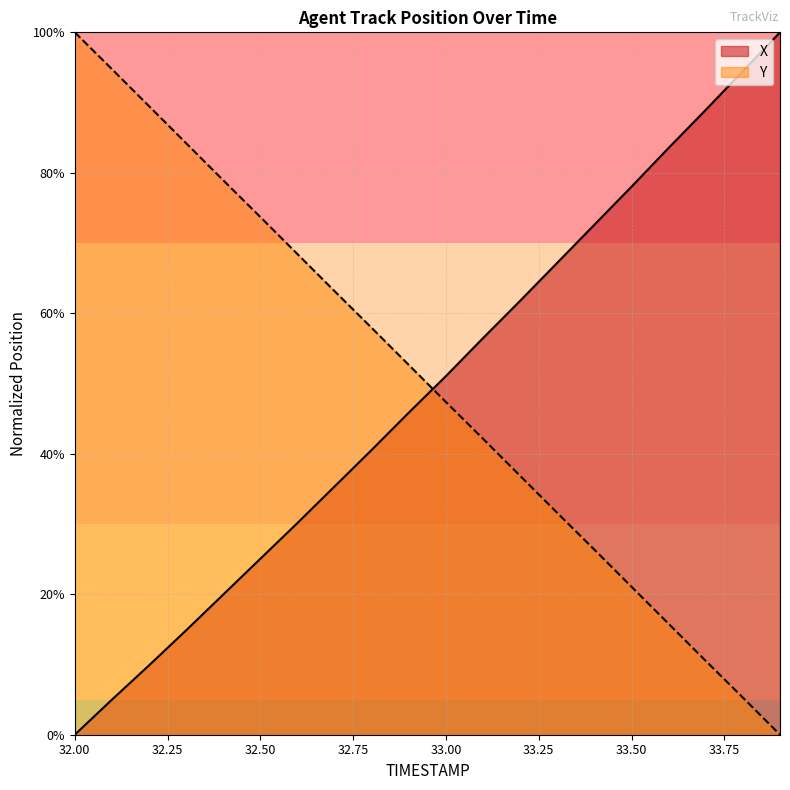

What is the difference between the Y values at 32.4 and 33.8?

73.7